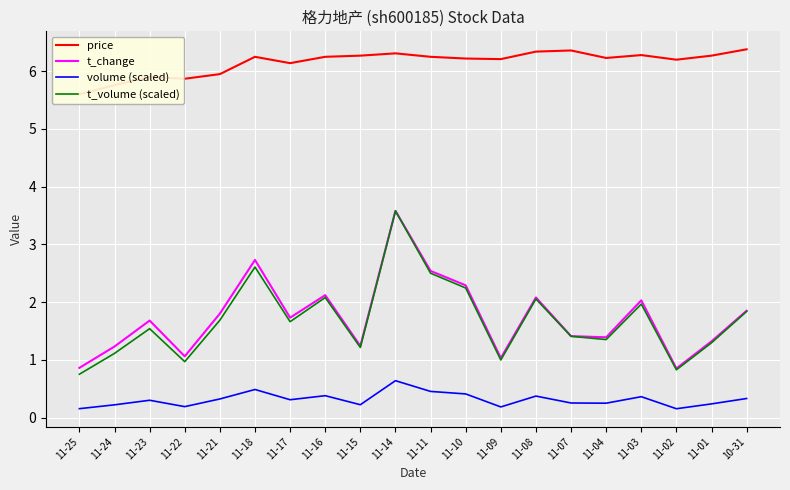

How many data points in t_change are less than 1?

2